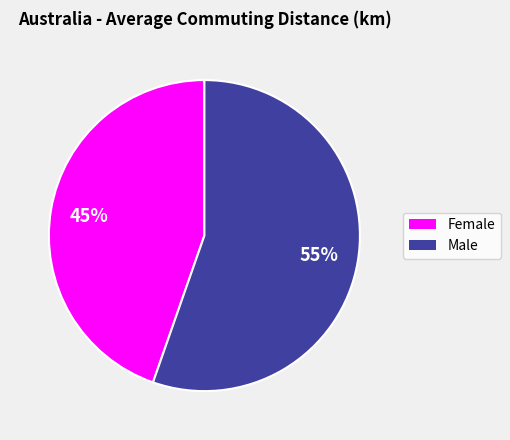

Which slice is the smallest?

Female